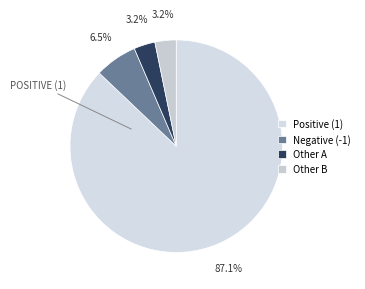

Between Negative (-1) and Positive (1), which is larger?

Positive (1)